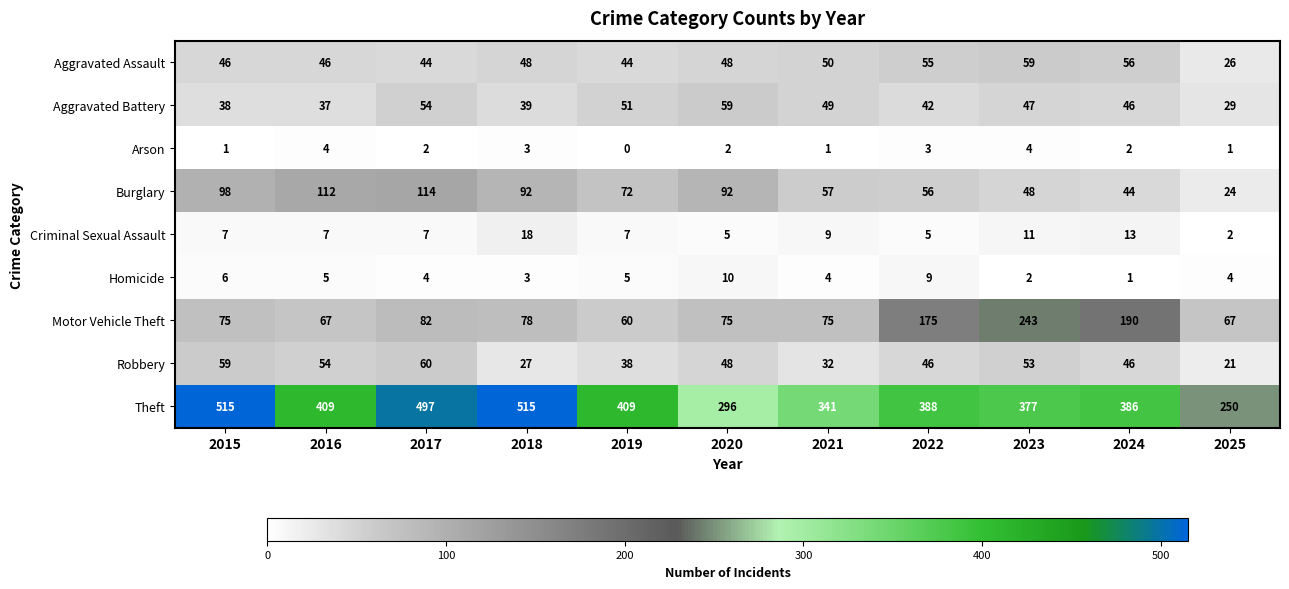

The value of Burglary at 2016 is 112. True or false?

True